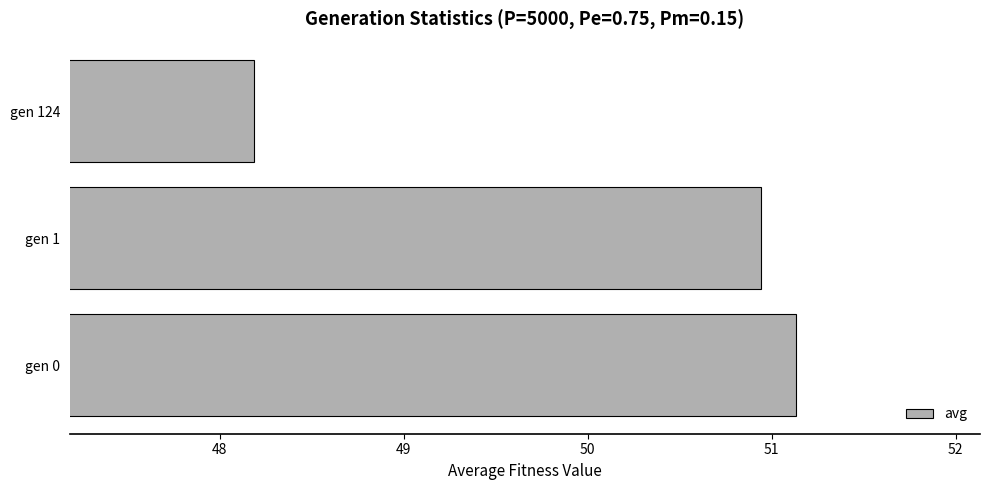

Reading bottom to top, extract all data points from this chart.

gen 0=51.1	gen 1=50.9	gen 124=48.2